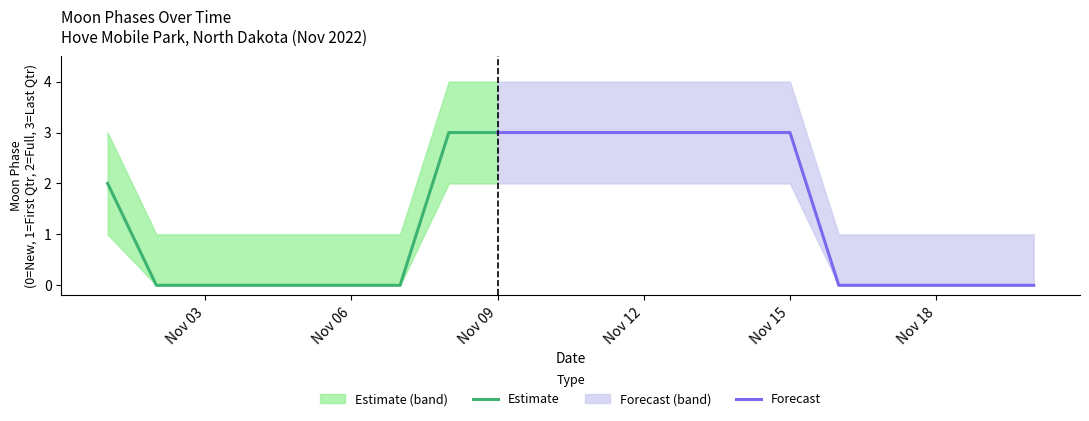

Rank the series at 11 from lowest to highest value.

Lower Bound, Moon Phases, Upper Bound